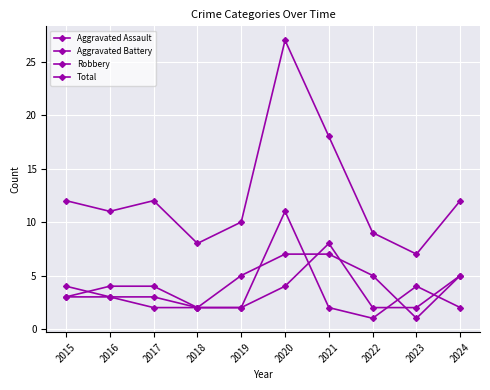

How many interior local valleys does the Robbery series have?

1